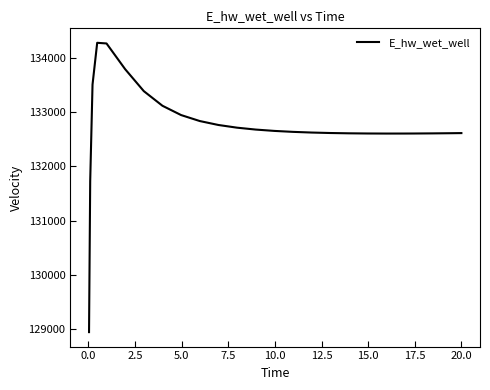

What is the greatest value displayed?

134283.8